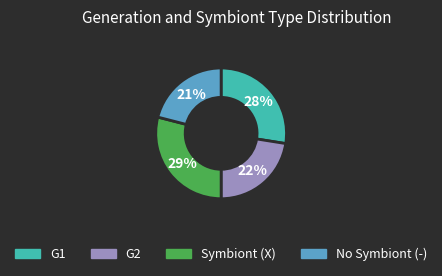

Does any single category account for the majority?

No